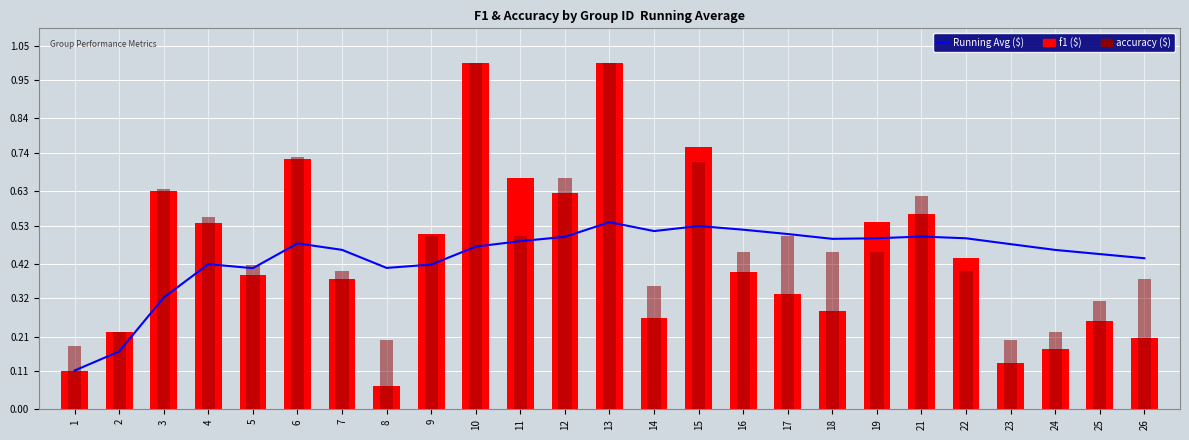

At which label is accuracy closest to 0?

1